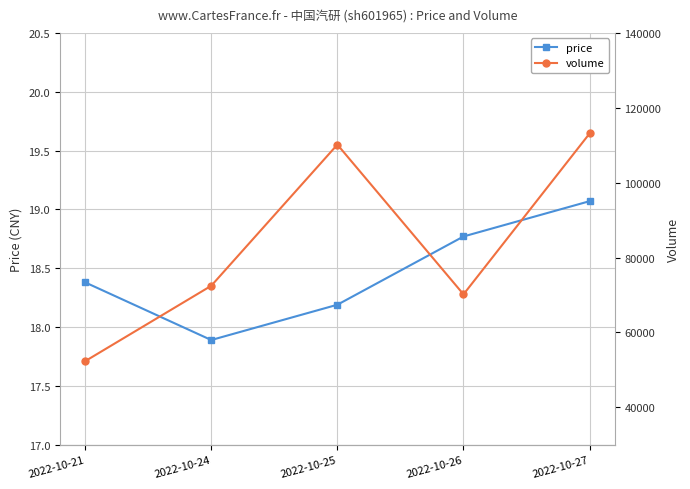

Reading left to right, transcribe all the data shown in this chart.

price: 2022-10-21=18.4	2022-10-24=17.9	2022-10-25=18.2	2022-10-26=18.8	2022-10-27=19.1
volume: 2022-10-21=52323.0	2022-10-24=72463.0	2022-10-25=110161.0	2022-10-26=70171.0	2022-10-27=113141.0